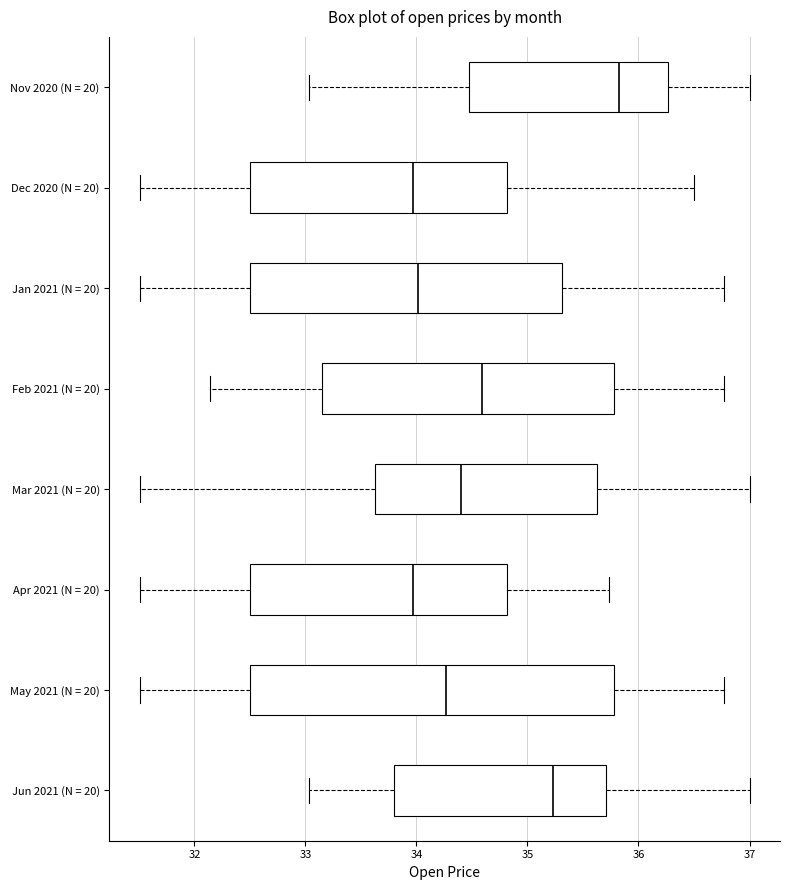

Reading bottom to top, transcribe this box plot: for each box, give where its median line is, the range the box spans, and where its two whiskers end, as read against the x-axis. The values are not printed on the chart, so give them approximately, as read against the axis.

Jun 2021 (N = 20): median 35.2, box 33.8 to 35.7, whiskers 33.0 to 37.0
May 2021 (N = 20): median 34.3, box 32.5 to 35.8, whiskers 31.5 to 36.8
Apr 2021 (N = 20): median 34.0, box 32.5 to 34.8, whiskers 31.5 to 35.7
Mar 2021 (N = 20): median 34.4, box 33.6 to 35.6, whiskers 31.5 to 37.0
Feb 2021 (N = 20): median 34.6, box 33.2 to 35.8, whiskers 32.1 to 36.8
Jan 2021 (N = 20): median 34.0, box 32.5 to 35.3, whiskers 31.5 to 36.8
Dec 2020 (N = 20): median 34.0, box 32.5 to 34.8, whiskers 31.5 to 36.5
Nov 2020 (N = 20): median 35.8, box 34.5 to 36.3, whiskers 33.0 to 37.0